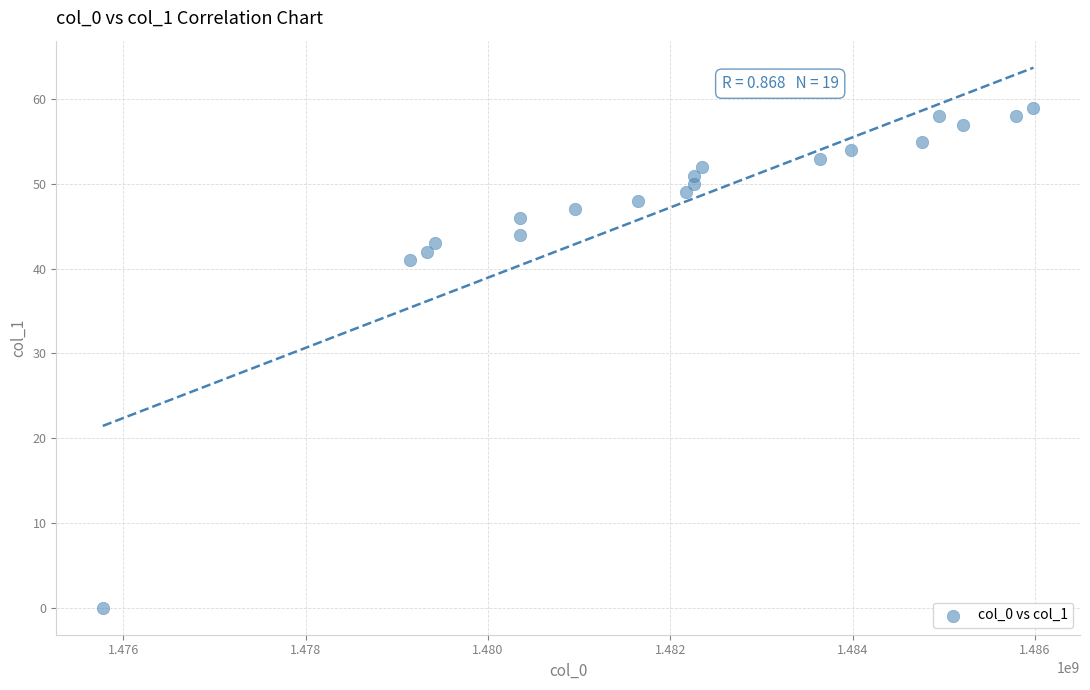

What Y value in the scatter plot is closest to 29?

41